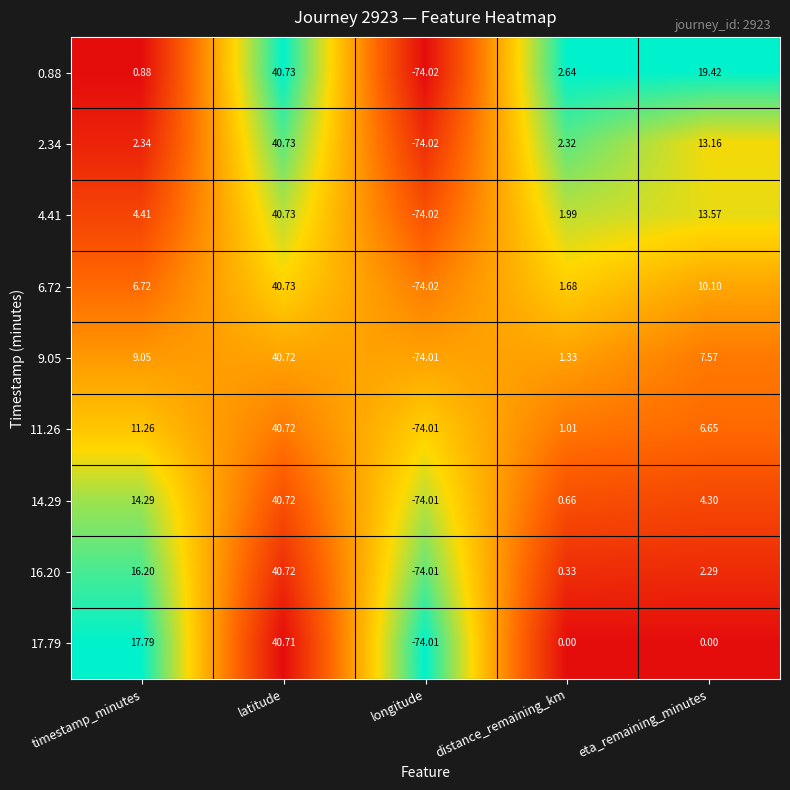

List the labels in order of 9.05 value, largest first.

latitude, timestamp_minutes, eta_remaining_minutes, distance_remaining_km, longitude